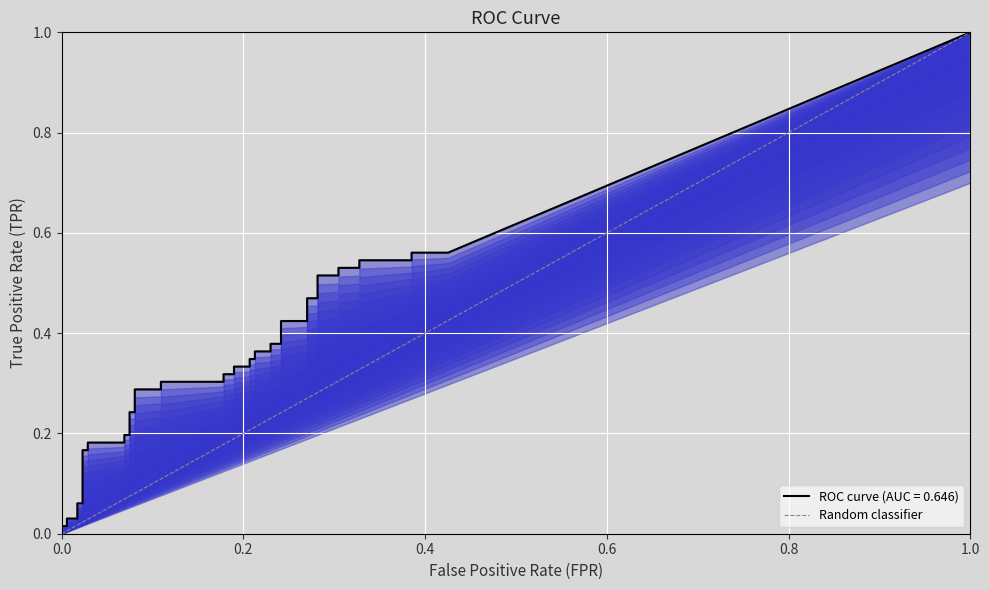

Count the values in the range 0 to 1.

2